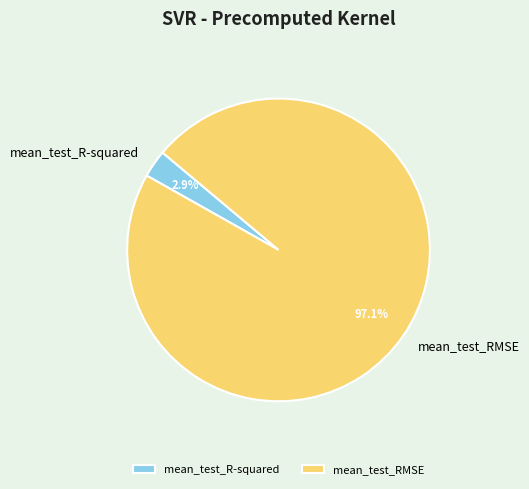

What percentage is NOT represented by mean_test_R-squared?

97.1%